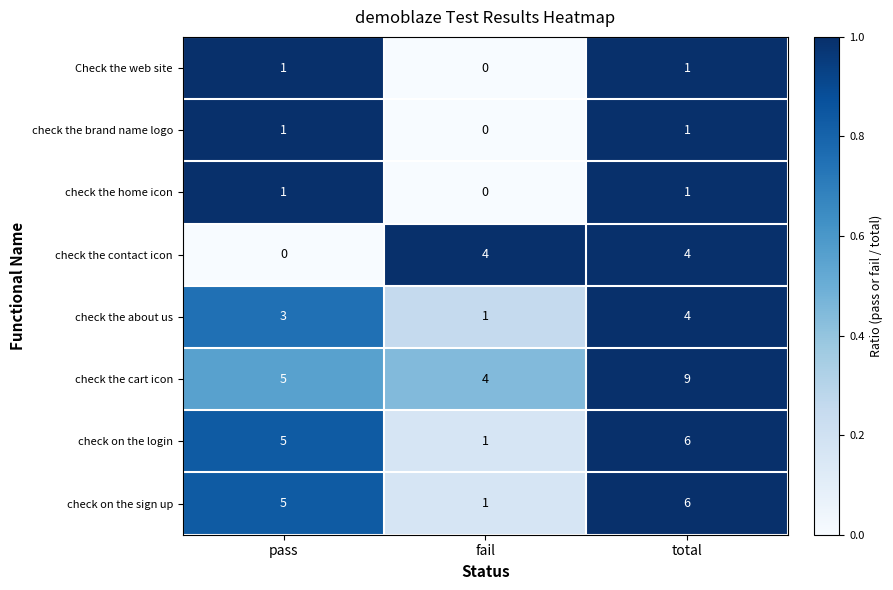

At which category is the sum across all series the highest?

total